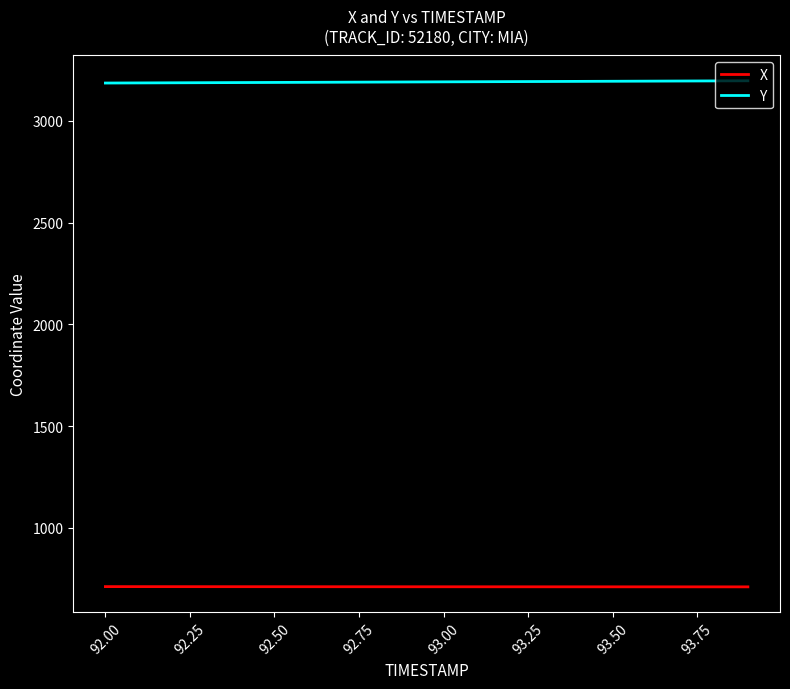

What is the greatest value displayed?

3196.3